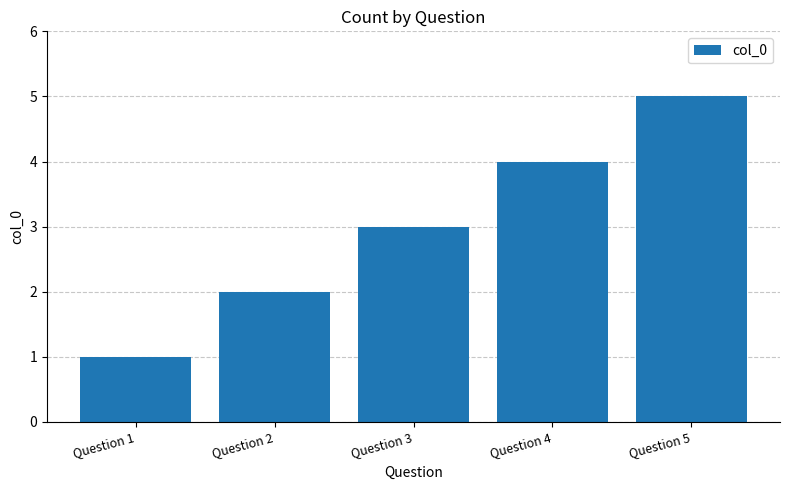

What is the difference between the second highest and minimum values?

3